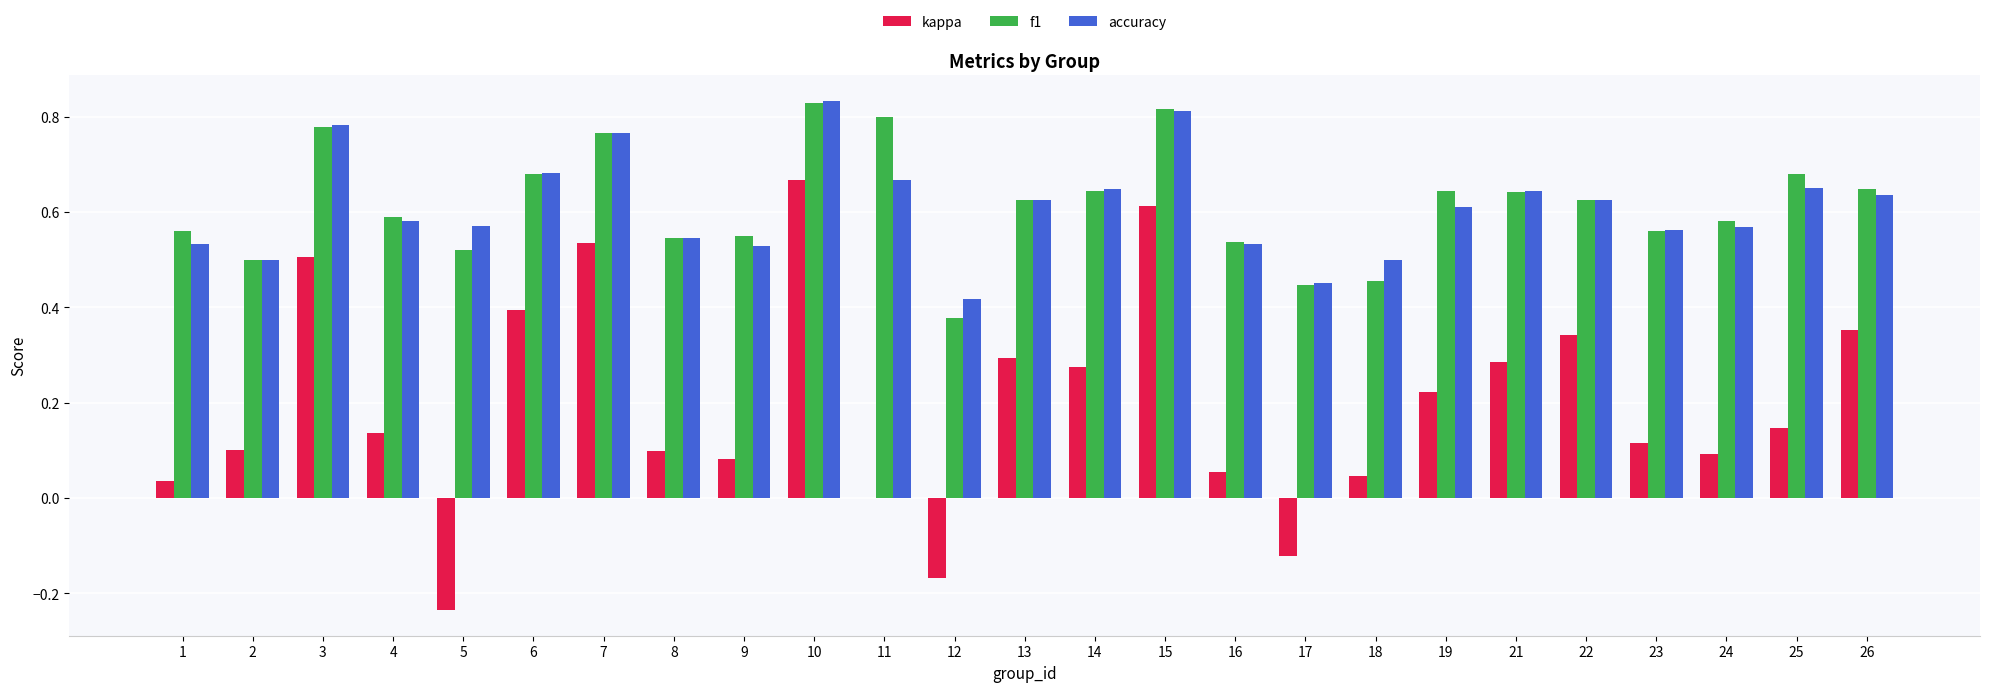

Which series changed the most between 8 and 13?

kappa